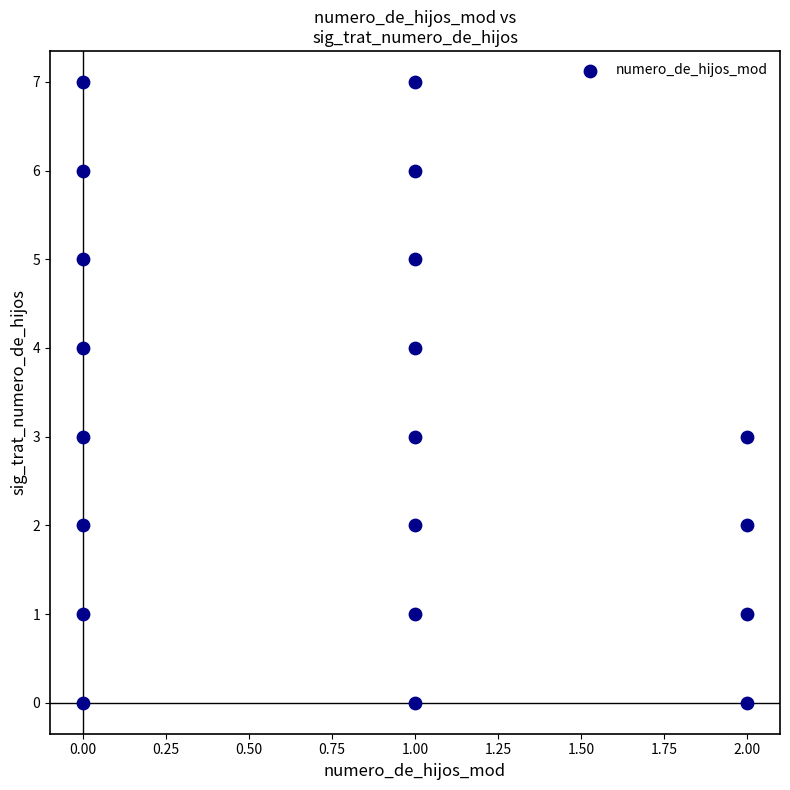

List the coordinates of all points as (X, Y) pairs, reading left to right.

(0, 0)  (0, 1)  (0, 2)  (0, 3)  (0, 4)  (0, 5)  (0, 6)  (0, 7)  (1, 0)  (1, 1)  (1, 2)  (1, 3)  (1, 4)  (1, 5)  (1, 6)  (1, 7)  (2, 0)  (2, 1)  (2, 2)  (2, 3)